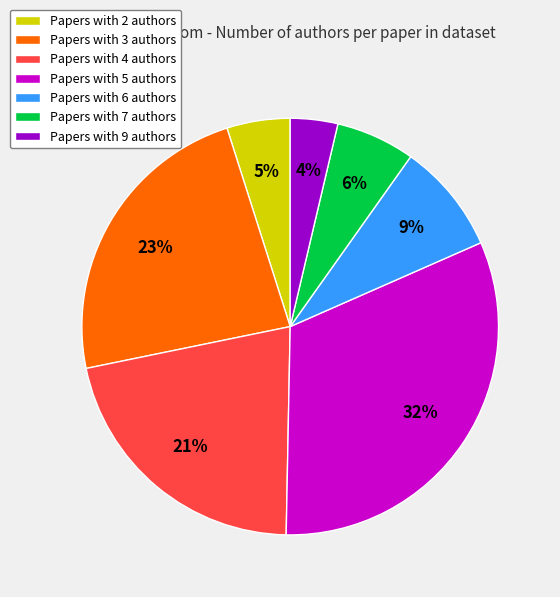

Between Papers with 2 authors and Papers with 6 authors, which is larger?

Papers with 6 authors